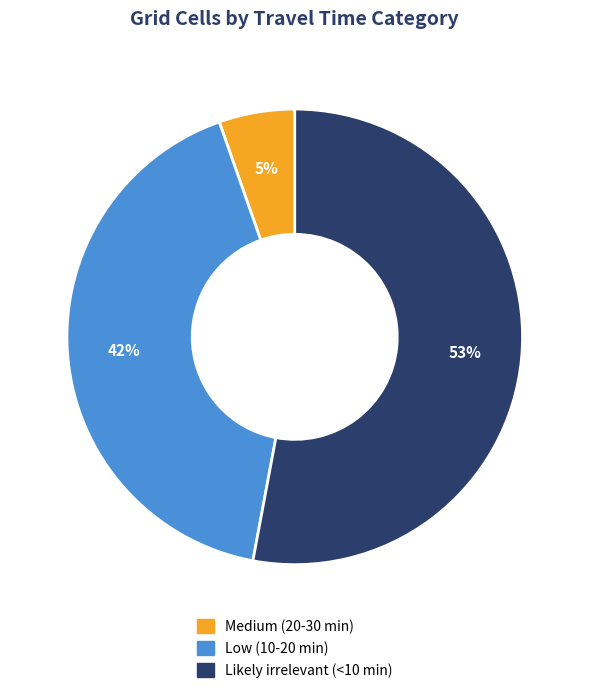

How many slices are in this pie chart?

3